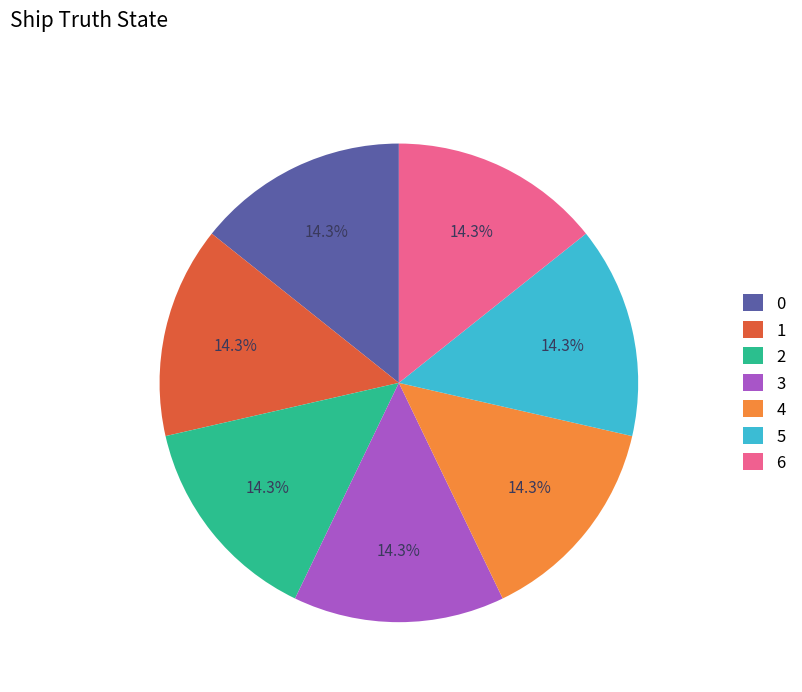

Combined, do 6 and 2 account for over 50%?

No